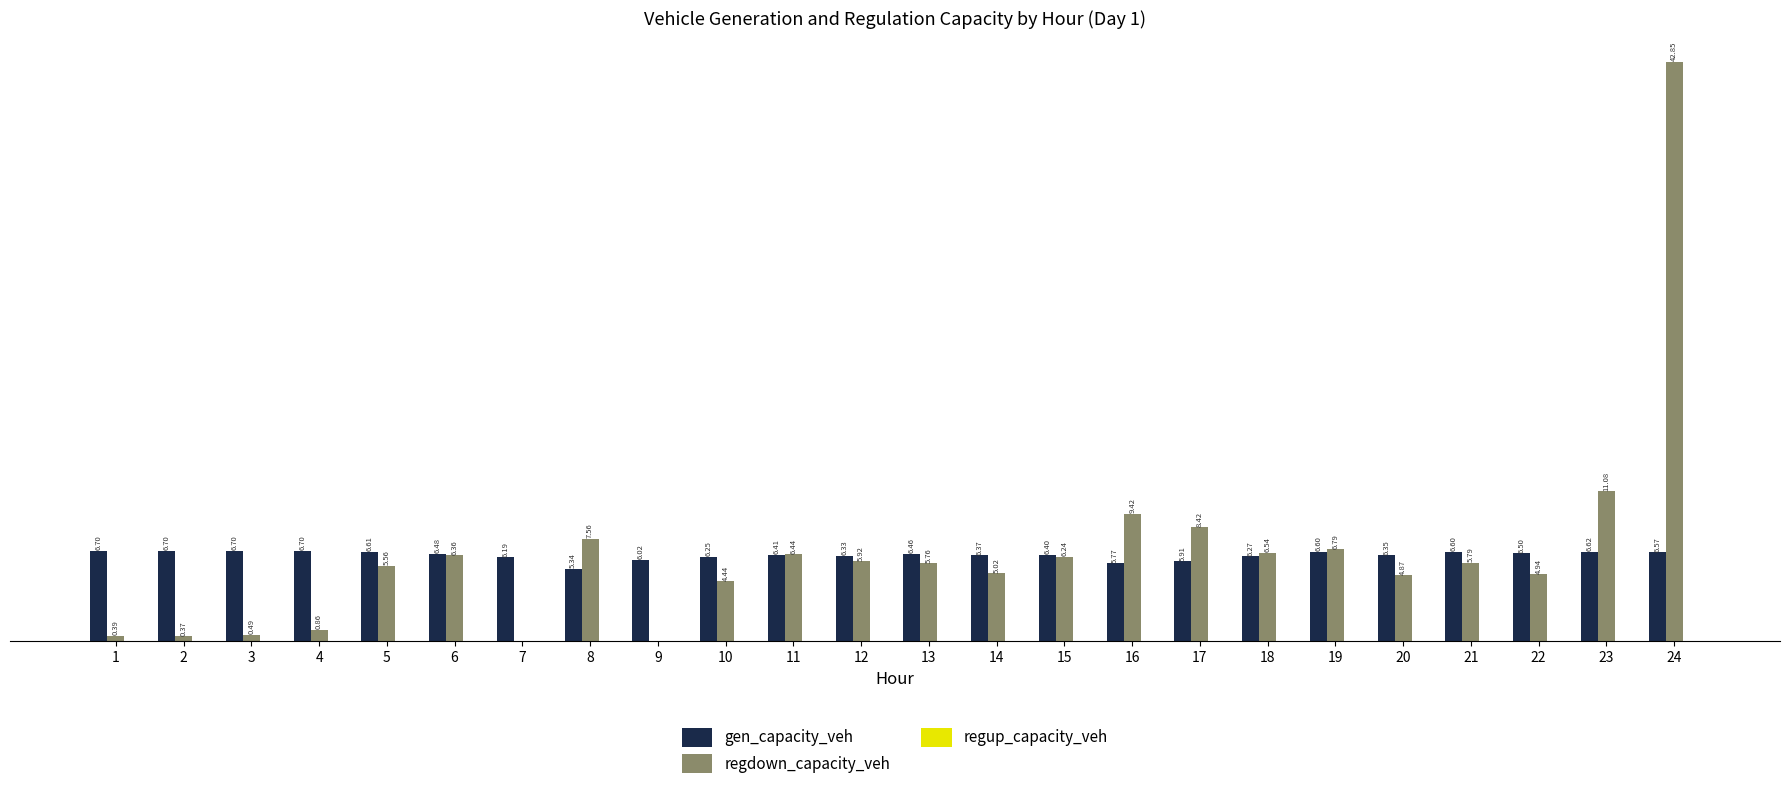

Which series changed the most between 1 and 2?

regdown_capacity_veh